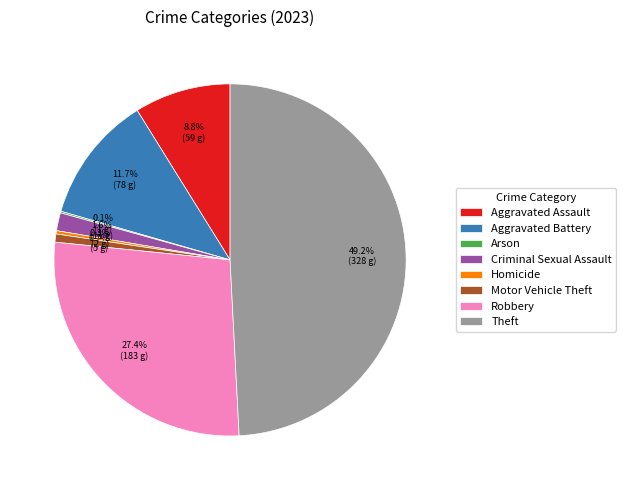

What percentage do Criminal Sexual Assault and Homicide together represent?

1.9%